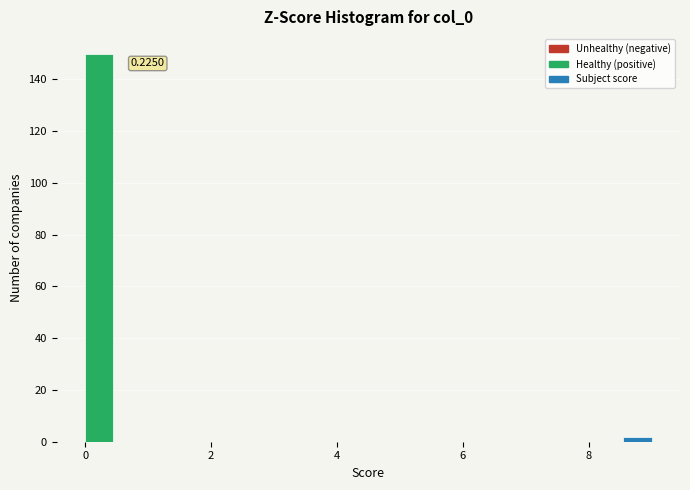

Around what value on the x-axis is the tallest bar? Give the approximate position of its centre, as read against the axis.

0.2